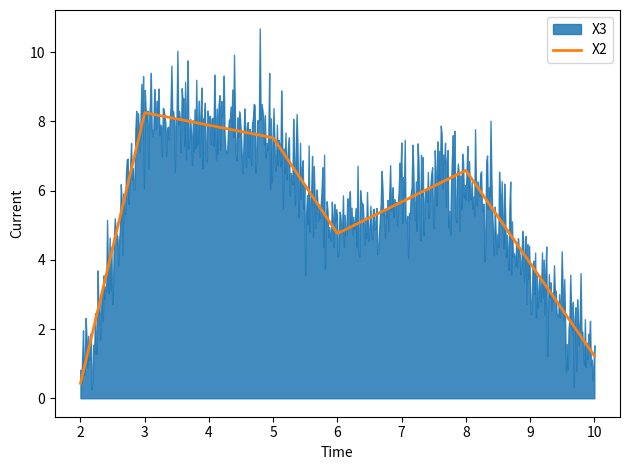

What are all the series names shown in the legend?

X3, X2